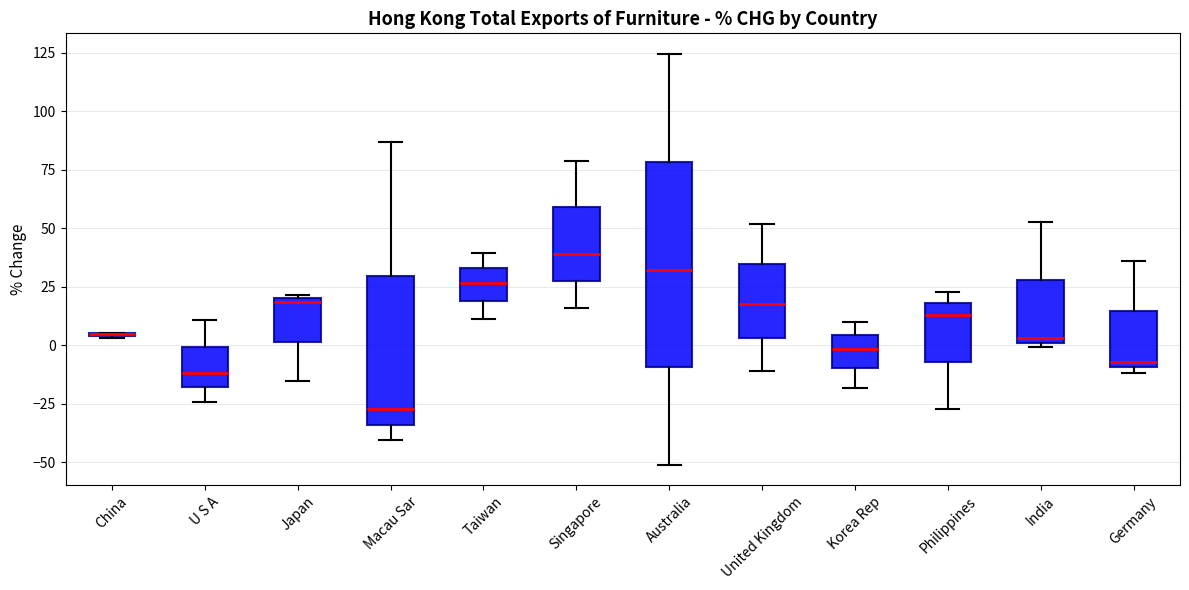

Reading left to right, transcribe this box plot: for each box, give where its median line is, the range the box spans, and where its two whiskers end, as read against the y-axis. The values are not printed on the chart, so give them approximately, as read against the axis.

China: box collapsed to a line at 5, whiskers 5 to 5
U S A: median -10, box -20 to 0, whiskers -25 to 10
Japan: median 20, box 0 to 20, whiskers -15 to 20
Macau Sar: median -25, box -35 to 30, whiskers -40 to 85
Taiwan: median 25, box 20 to 35, whiskers 10 to 40
Singapore: median 40, box 30 to 60, whiskers 15 to 80
Australia: median 30, box -10 to 80, whiskers -50 to 125
United Kingdom: median 20, box 5 to 35, whiskers -10 to 50
Korea Rep: median 0, box -10 to 5, whiskers -20 to 10
Philippines: median 15, box -5 to 20, whiskers -25 to 25
India: median 5, box 0 to 30, whiskers 0 (just below the box's lower edge) to 55
Germany: median -5, box -10 to 15, whiskers -10 (just below the box's lower edge) to 35